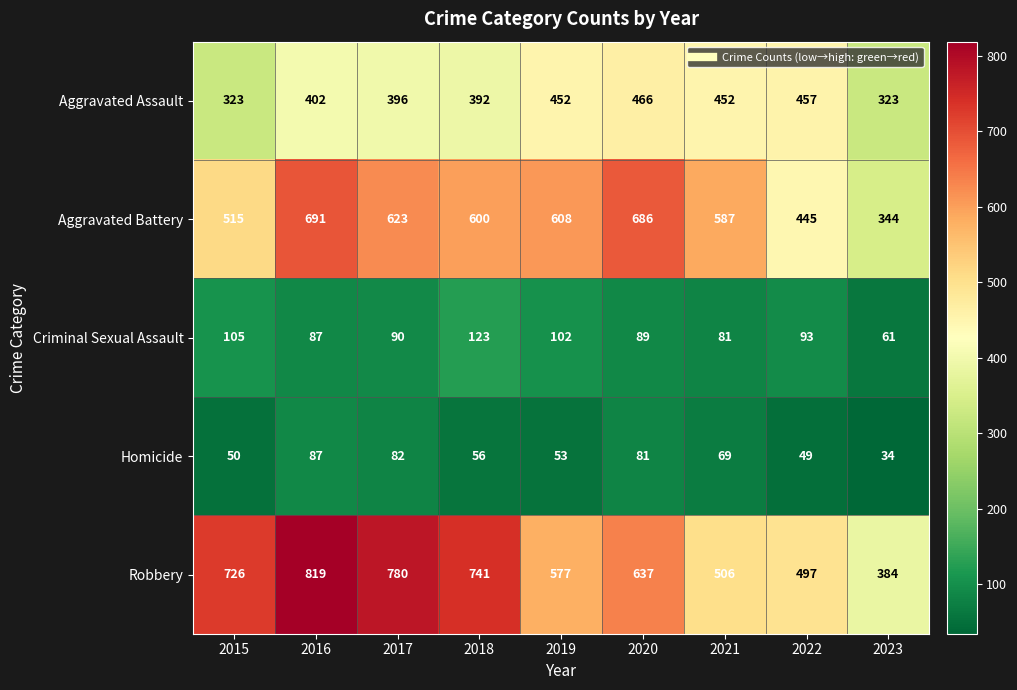

Which series has the largest total across all categories?

Robbery